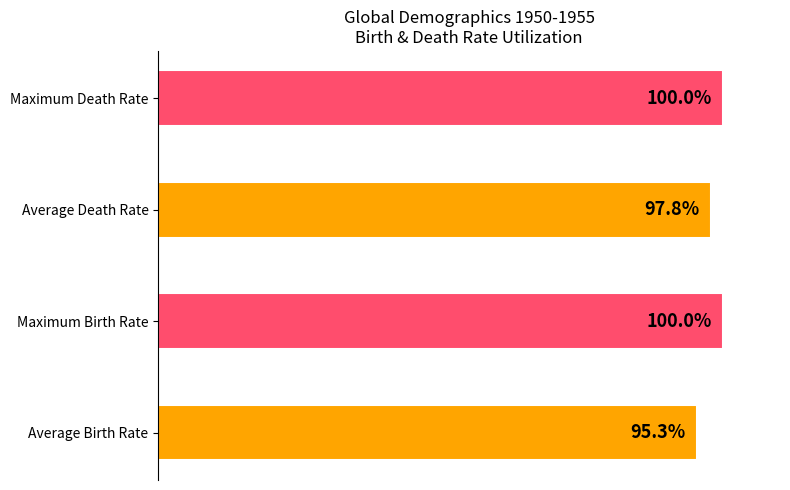

Which has a higher value, Average Death Rate or Average Birth Rate?

Average Death Rate